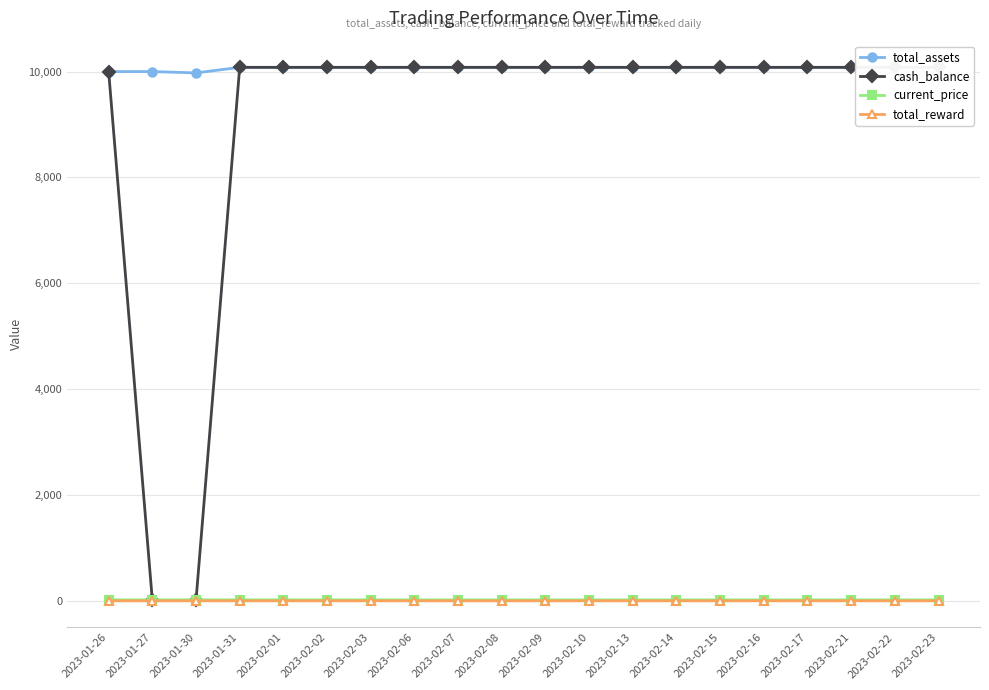

What is the label of the 19th point from the right?

2023-01-27